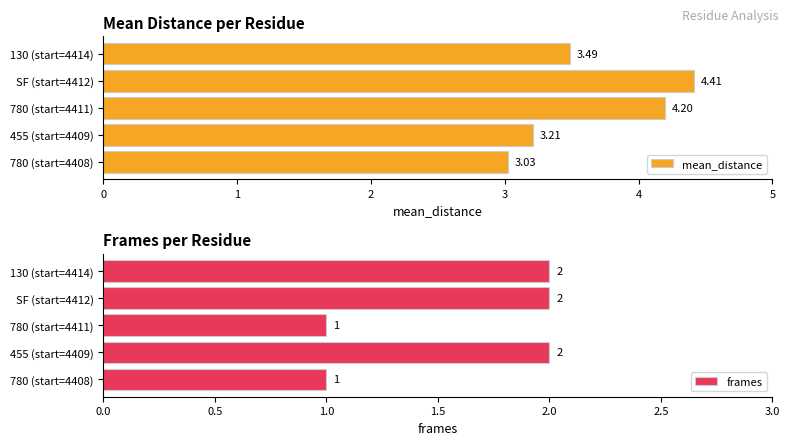

What is the lowest value of the frames series?

1